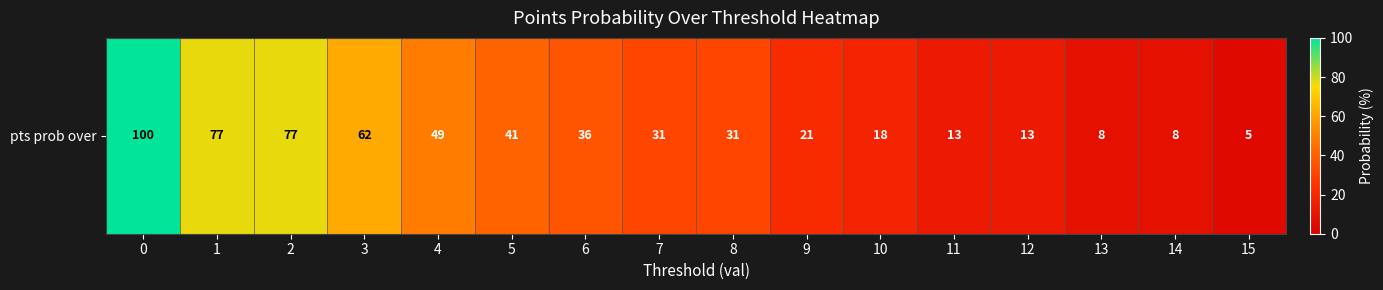

What is the maximum value shown in the chart?

100